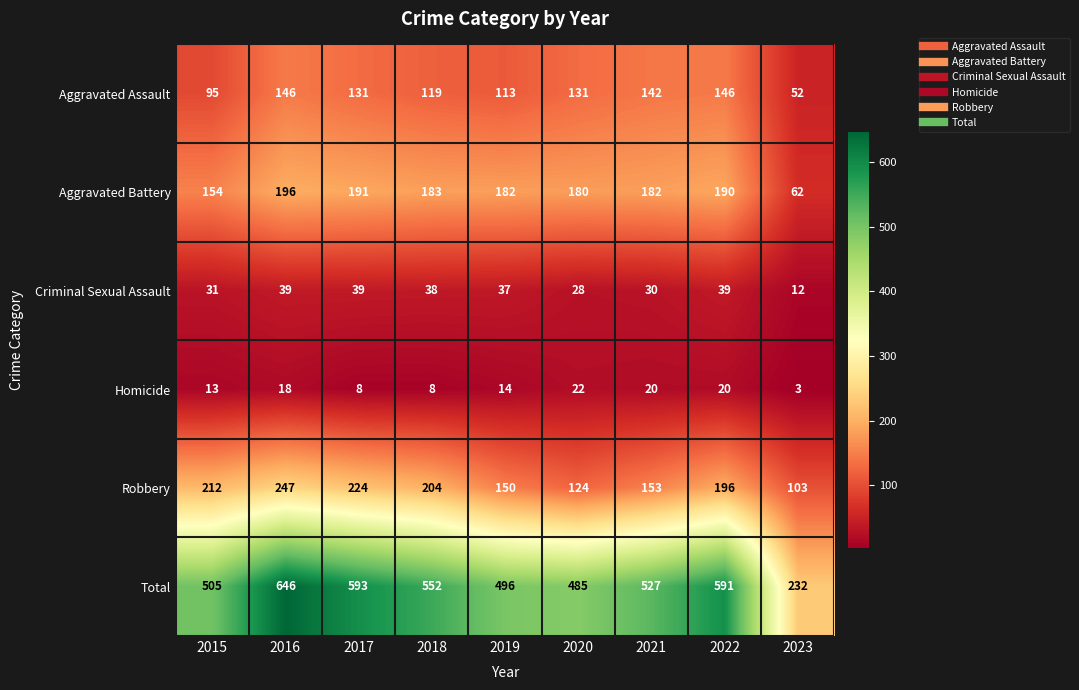

Rank the series by their maximum value, from lowest to highest.

Homicide, Criminal Sexual Assault, Aggravated Assault, Aggravated Battery, Robbery, Total